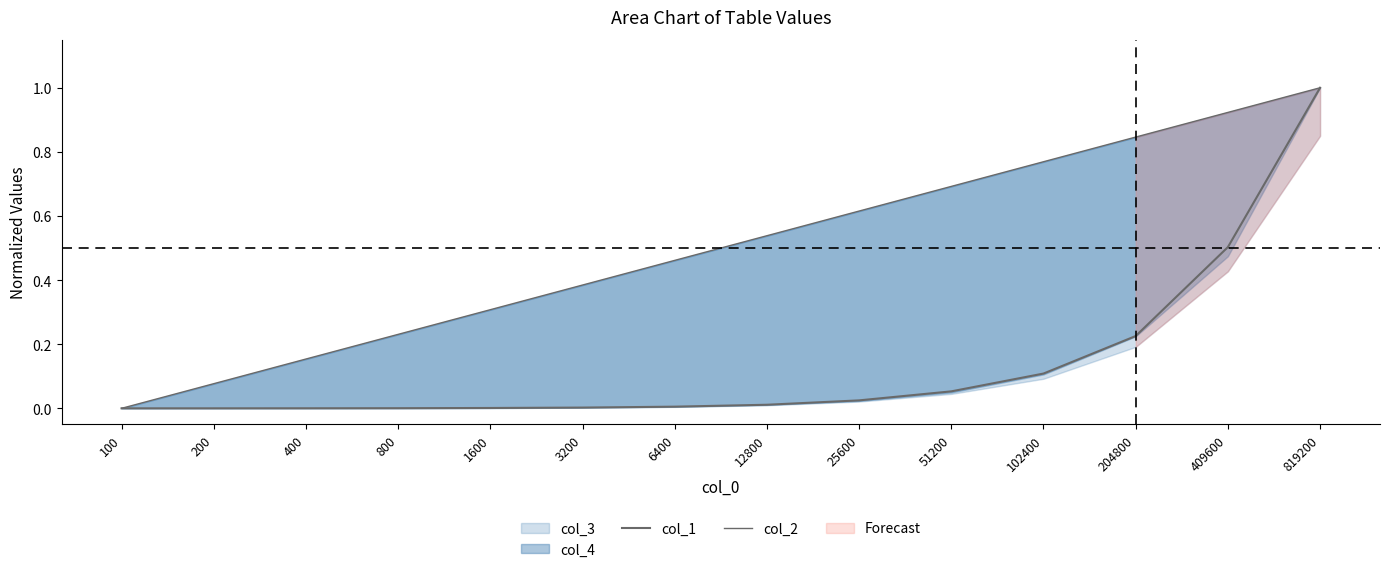

Which series has the largest total across all categories?

col_2